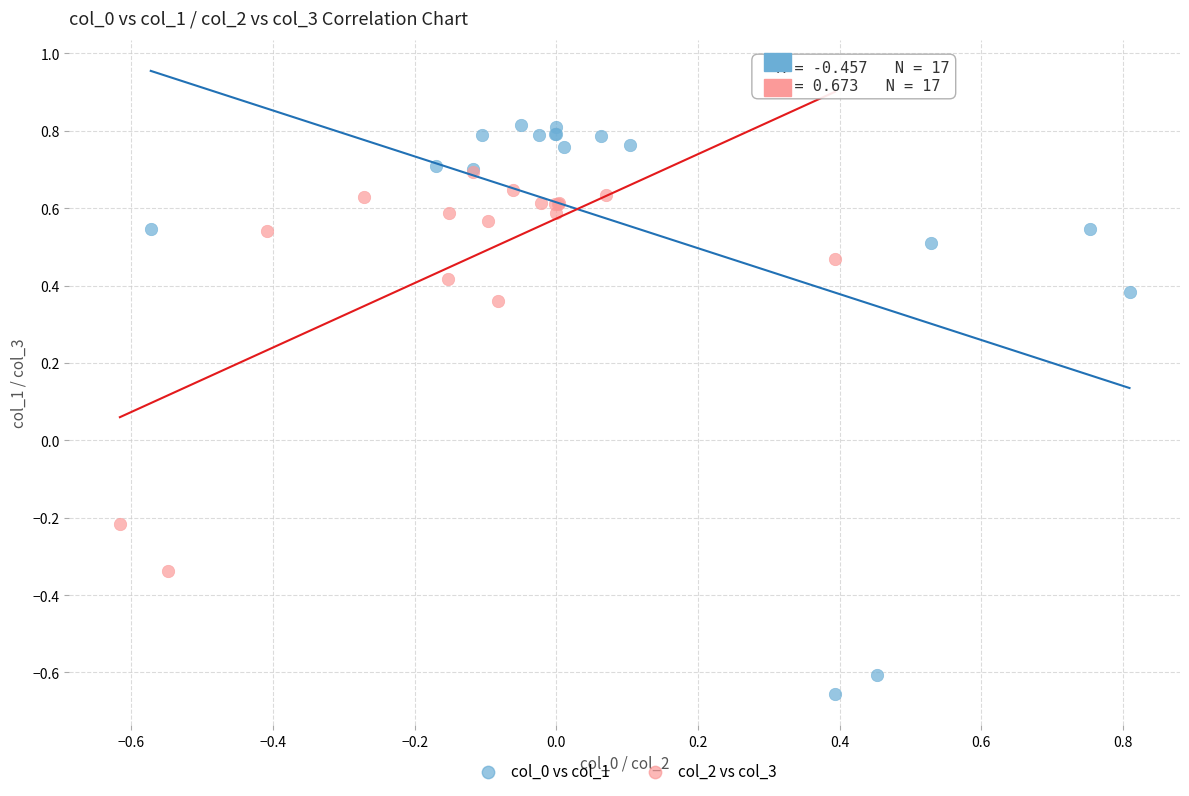

Which series has the widest spread of Y values?

col_0 vs col_1